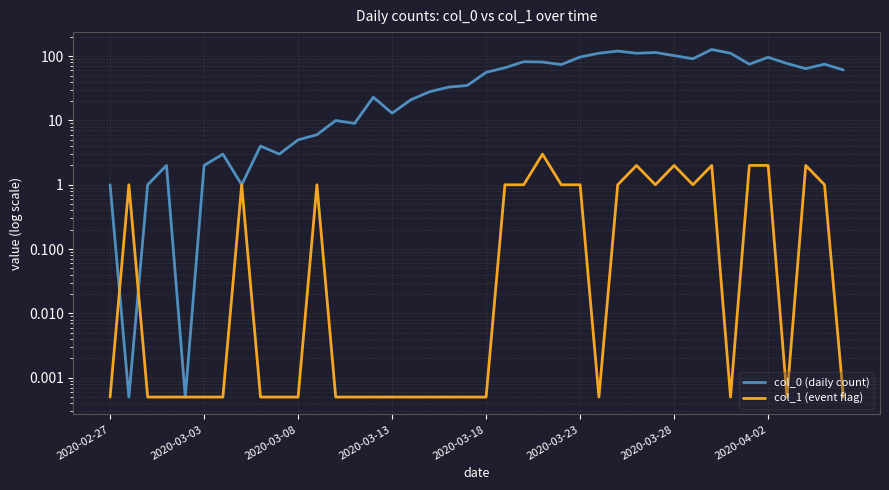

Which series has the largest total across all categories?

col_0 (daily count)